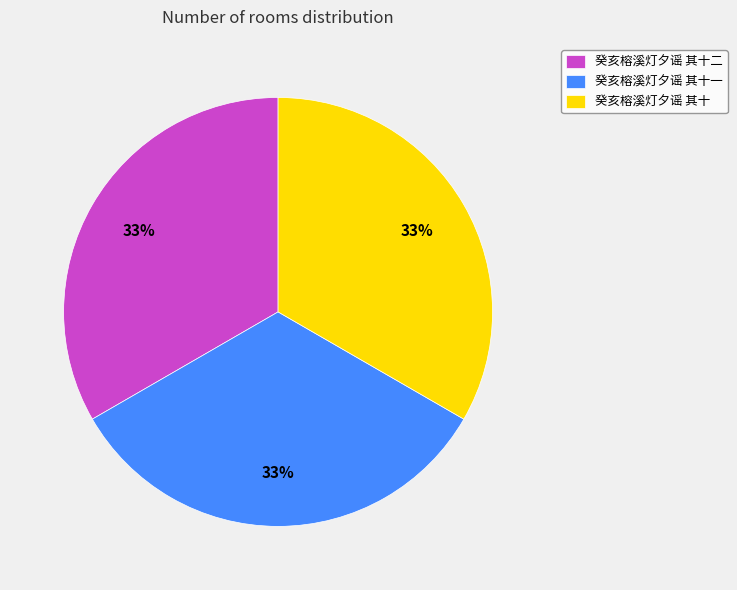

To the nearest percent, what is the combined percentage of 癸亥榕溪灯夕谣 其十一 and 癸亥榕溪灯夕谣 其十?

67%